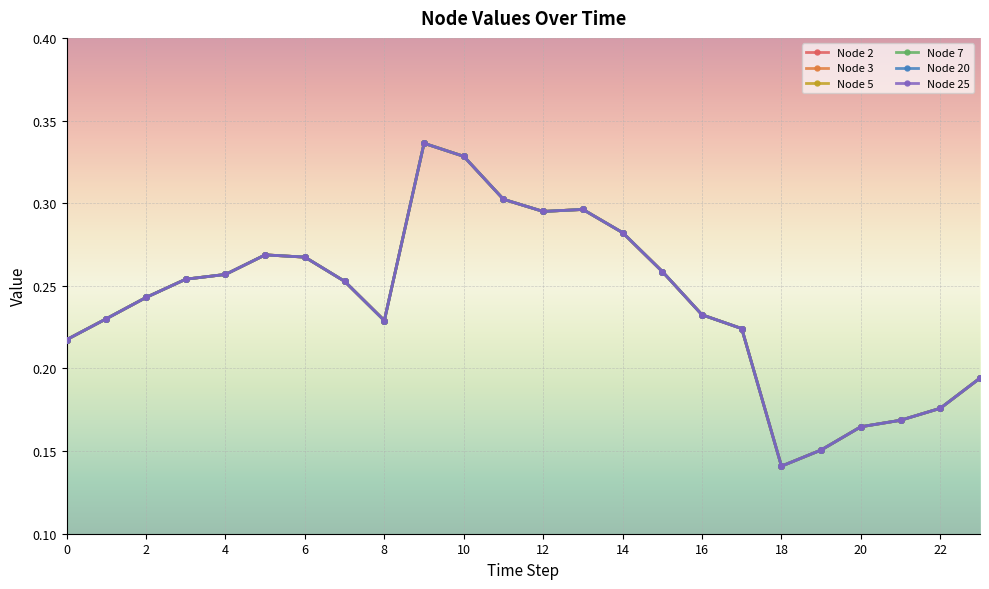

Does the chart have visible grid lines?

Yes